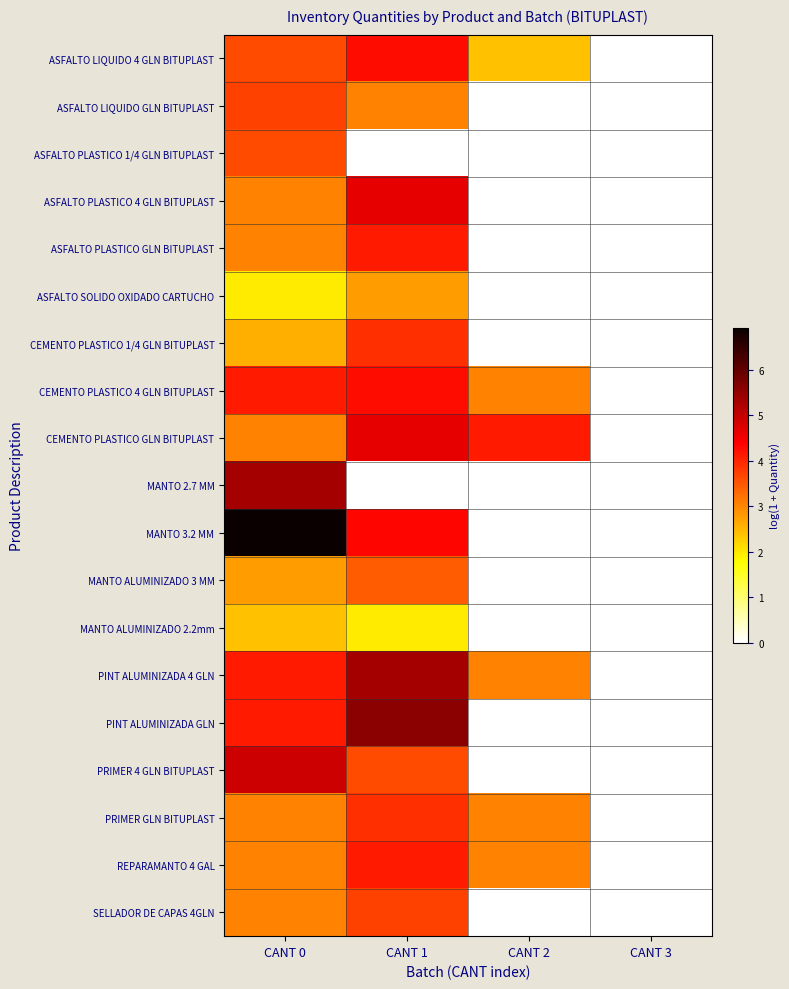

Reading left to right, list all the values displayed in this chart.

ASFALTO LIQUIDO 4 GLN BITUPLAST: CANT 0=3.6	CANT 1=4.3	CANT 2=2.4	CANT 3=0.0
ASFALTO LIQUIDO GLN BITUPLAST: CANT 0=3.7	CANT 1=3.0	CANT 2=0.0	CANT 3=0.0
ASFALTO PLASTICO 1/4 GLN BITUPLAST: CANT 0=3.6	CANT 1=0.0	CANT 2=0.0	CANT 3=0.0
ASFALTO PLASTICO 4 GLN BITUPLAST: CANT 0=3.0	CANT 1=4.6	CANT 2=0.0	CANT 3=0.0
ASFALTO PLASTICO GLN BITUPLAST: CANT 0=3.0	CANT 1=4.1	CANT 2=0.0	CANT 3=0.0
ASFALTO SOLIDO OXIDADO CARTUCHO: CANT 0=1.9	CANT 1=2.8	CANT 2=0.0	CANT 3=0.0
CEMENTO PLASTICO 1/4 GLN BITUPLAST: CANT 0=2.6	CANT 1=3.9	CANT 2=0.0	CANT 3=0.0
CEMENTO PLASTICO 4 GLN BITUPLAST: CANT 0=4.1	CANT 1=4.3	CANT 2=3.0	CANT 3=0.0
CEMENTO PLASTICO GLN BITUPLAST: CANT 0=3.0	CANT 1=4.6	CANT 2=4.1	CANT 3=0.0
MANTO 2.7 MM: CANT 0=5.3	CANT 1=0.0	CANT 2=0.0	CANT 3=0.0
MANTO 3.2 MM: CANT 0=6.9	CANT 1=4.3	CANT 2=0.0	CANT 3=0.0
MANTO ALUMINIZADO 3 MM: CANT 0=2.8	CANT 1=3.4	CANT 2=0.0	CANT 3=0.0
MANTO ALUMINIZADO 2.2mm: CANT 0=2.4	CANT 1=1.9	CANT 2=0.0	CANT 3=0.0
PINT ALUMINIZADA 4 GLN: CANT 0=4.1	CANT 1=5.3	CANT 2=3.0	CANT 3=0.0
PINT ALUMINIZADA GLN: CANT 0=4.1	CANT 1=5.6	CANT 2=0.0	CANT 3=0.0
PRIMER 4 GLN BITUPLAST: CANT 0=4.9	CANT 1=3.6	CANT 2=0.0	CANT 3=0.0
PRIMER GLN BITUPLAST: CANT 0=3.0	CANT 1=3.9	CANT 2=3.0	CANT 3=0.0
REPARAMANTO 4 GAL: CANT 0=3.0	CANT 1=4.1	CANT 2=3.0	CANT 3=0.0
SELLADOR DE CAPAS 4GLN: CANT 0=3.0	CANT 1=3.7	CANT 2=0.0	CANT 3=0.0